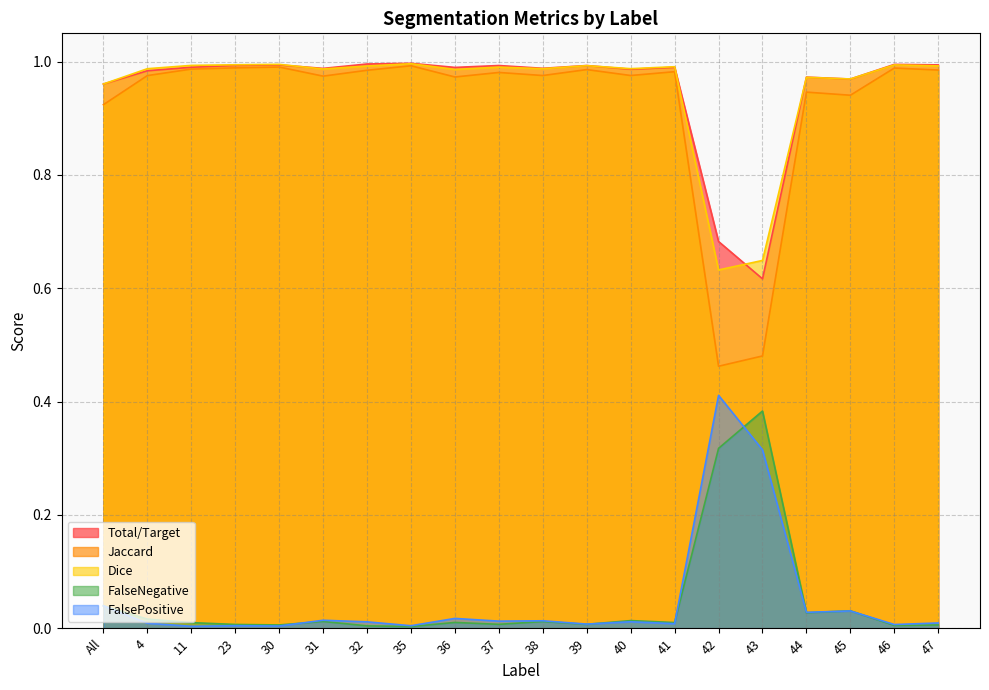

What is the sum of all FalsePositive values?

1.0